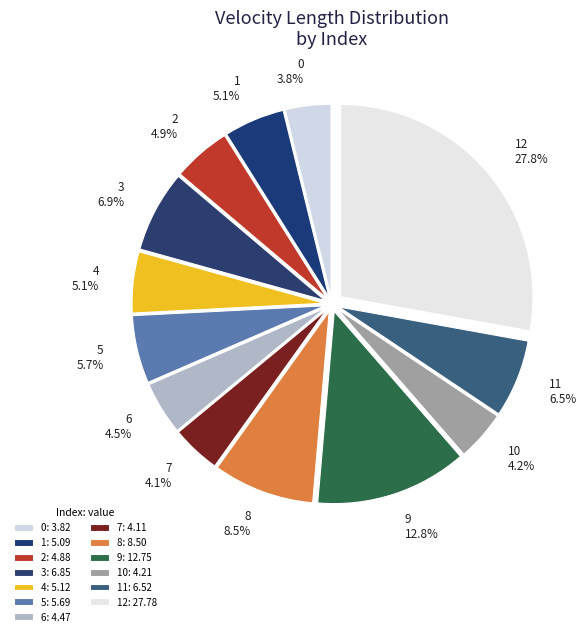

To the nearest percent, what is the difference between the 7 and 4 slice percentages?

1%